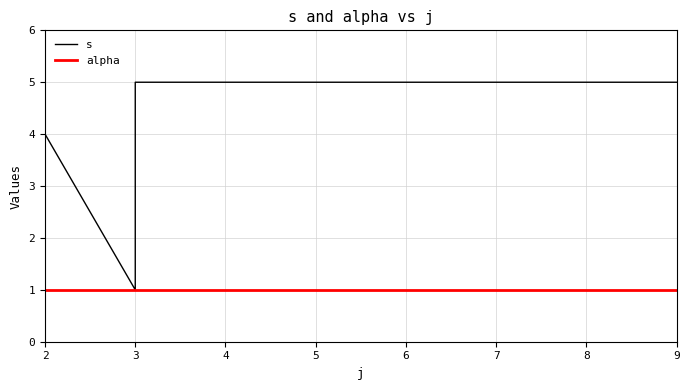

How many lines are shown in the chart?

2